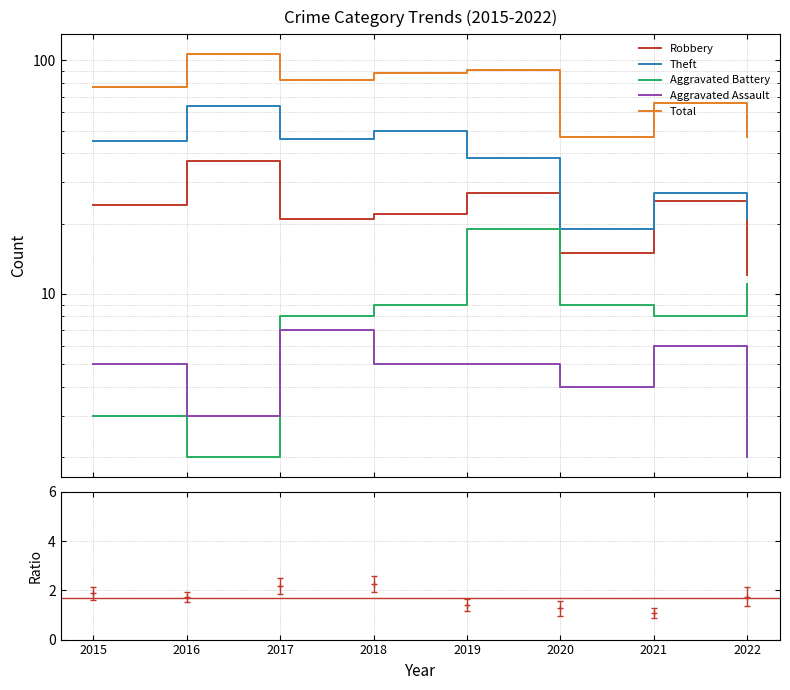

True or false: Aggravated Battery and Robbery cross at least once.

False